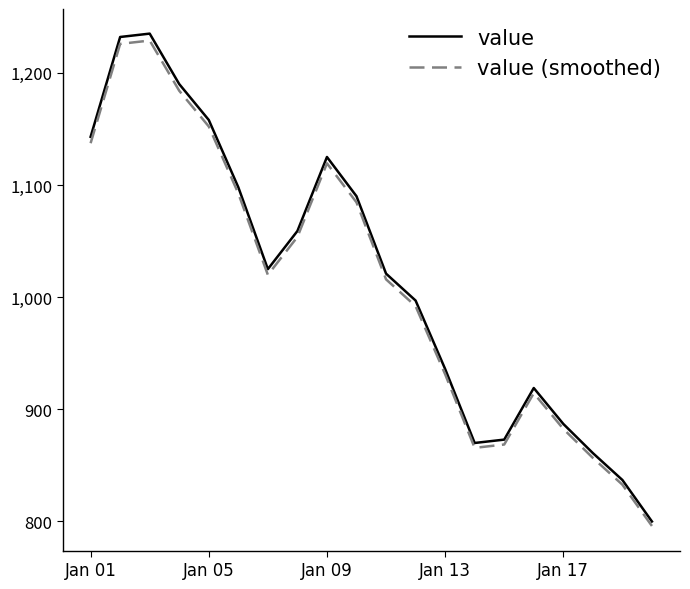

Which series has the largest range (max minus min)?

value